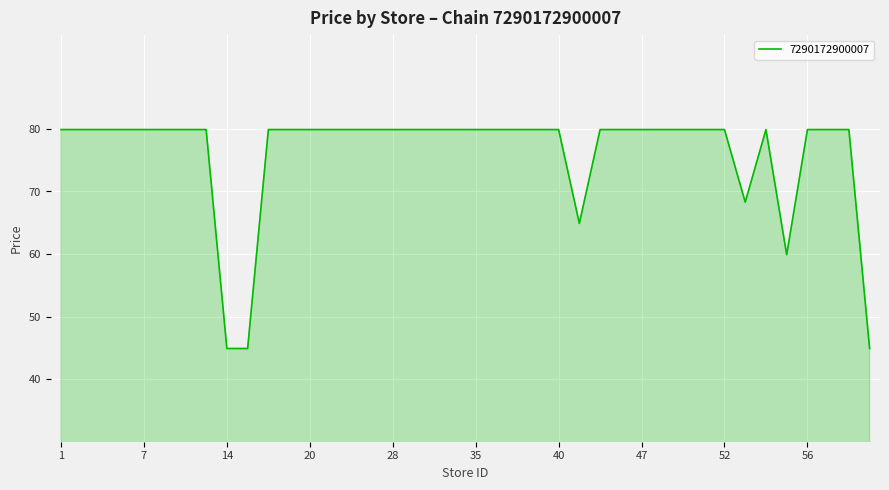

What is the difference between the maximum and minimum values?

35.0